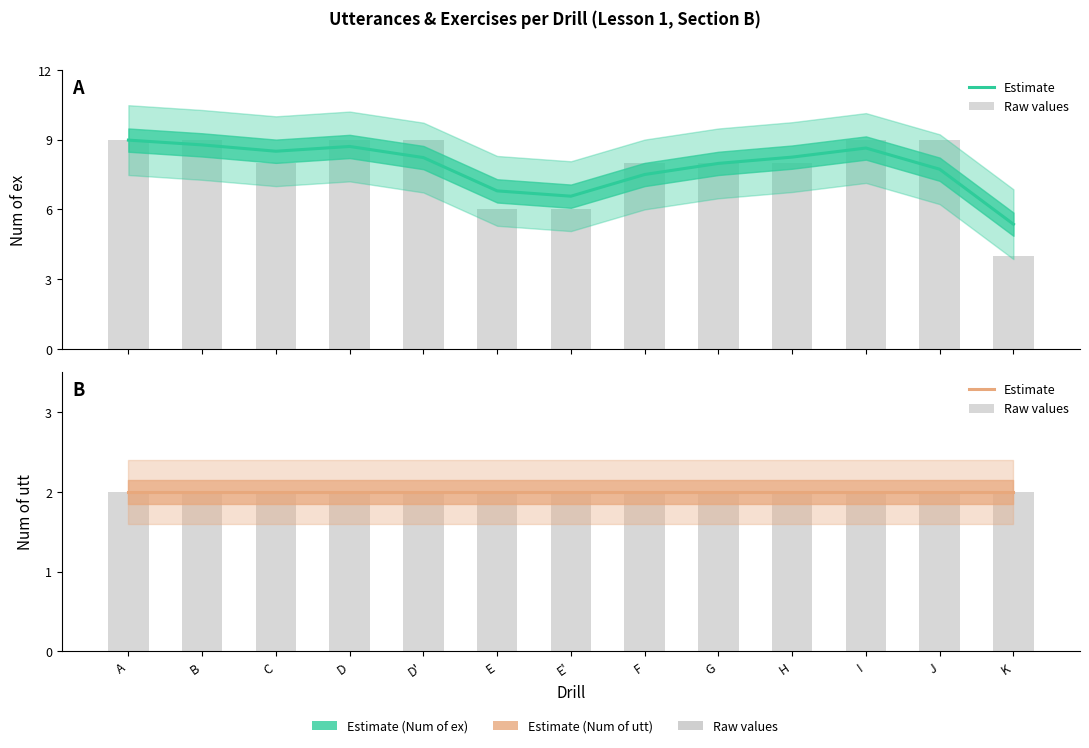

How many values are below 8?

3